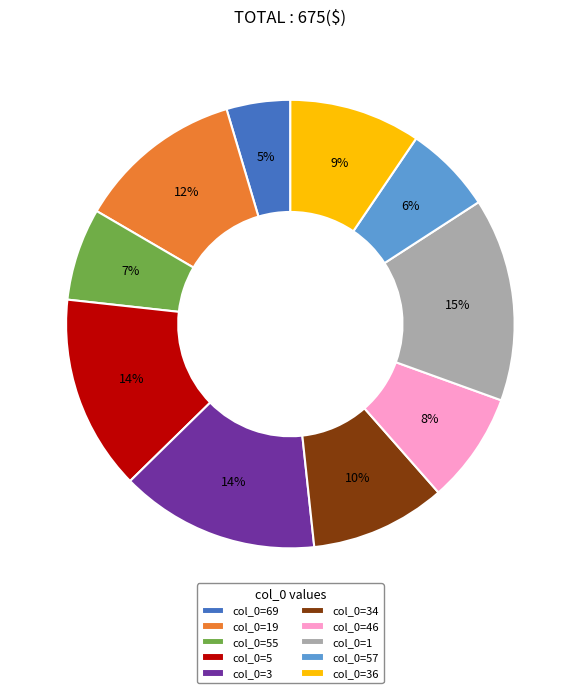

Count the number of slices in the pie.

10